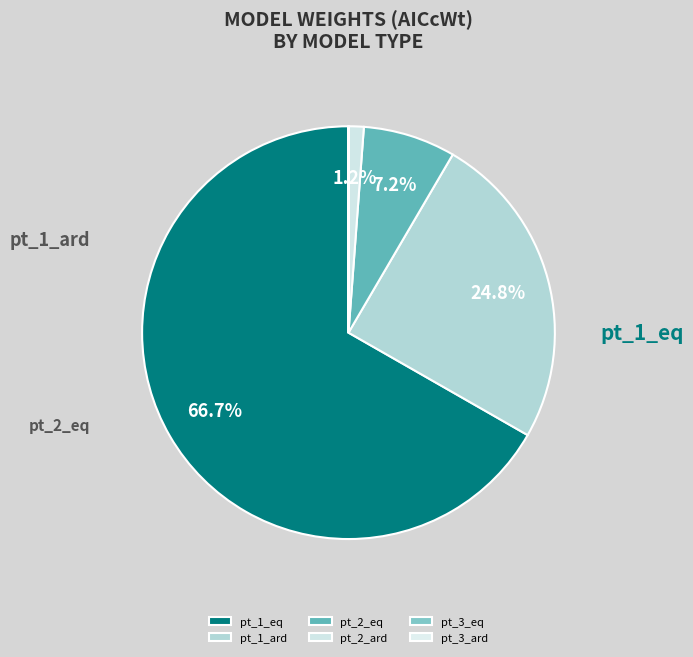

Which category has the biggest portion of the pie?

pt_1_eq